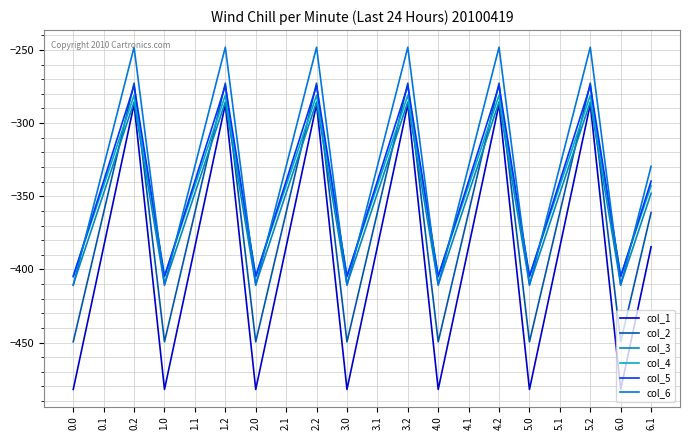

How many lines are shown in the chart?

6